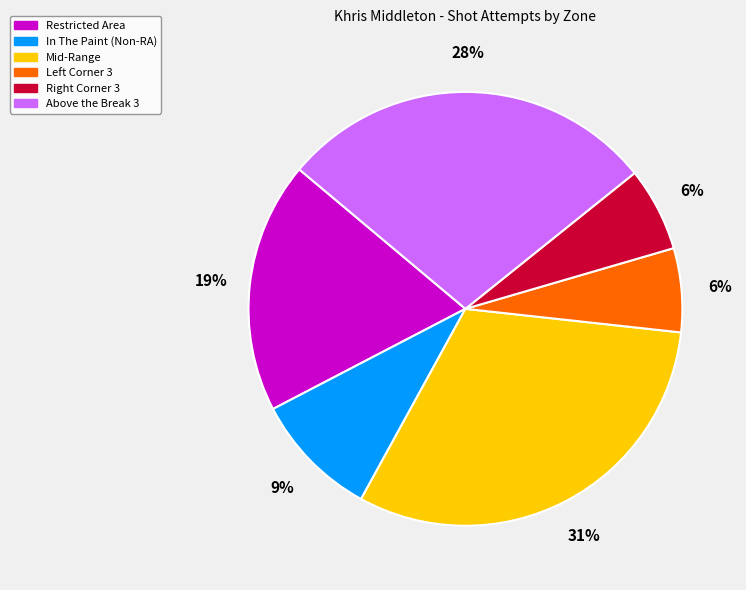

To the nearest percent, what is the difference between the largest and smallest slice percentages?

25%